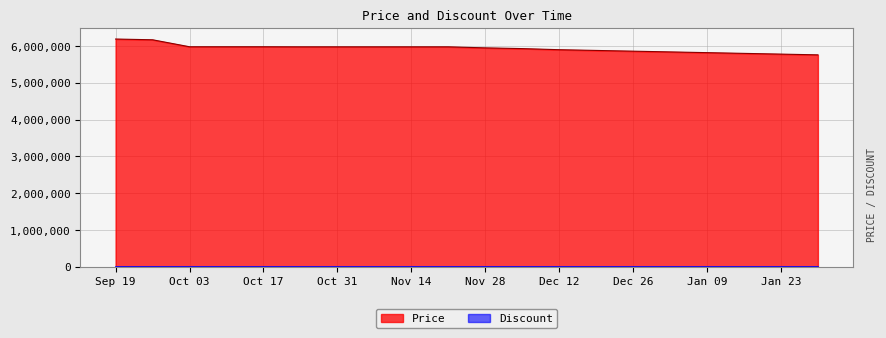

How many data points are less than 5978000?

10